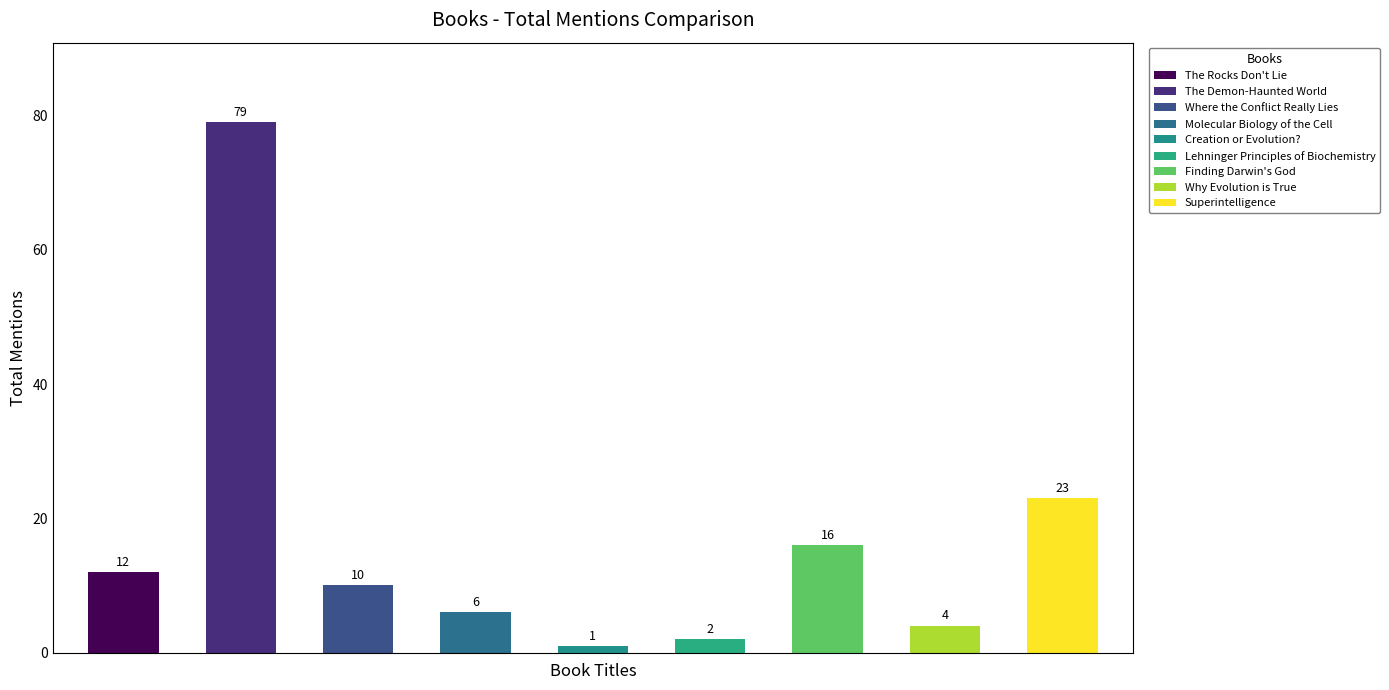

Count the number of values greater than 10.

4